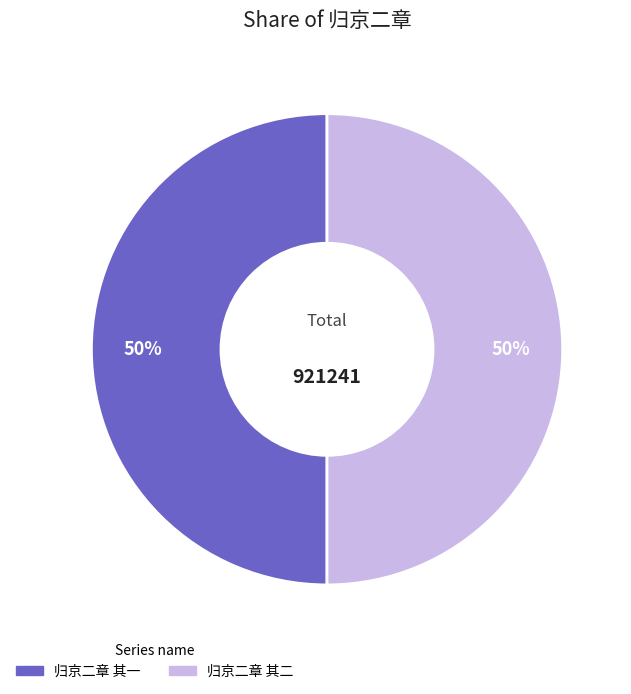

Is the sum of 归京二章 其二 and 归京二章 其一 greater than half?

Yes